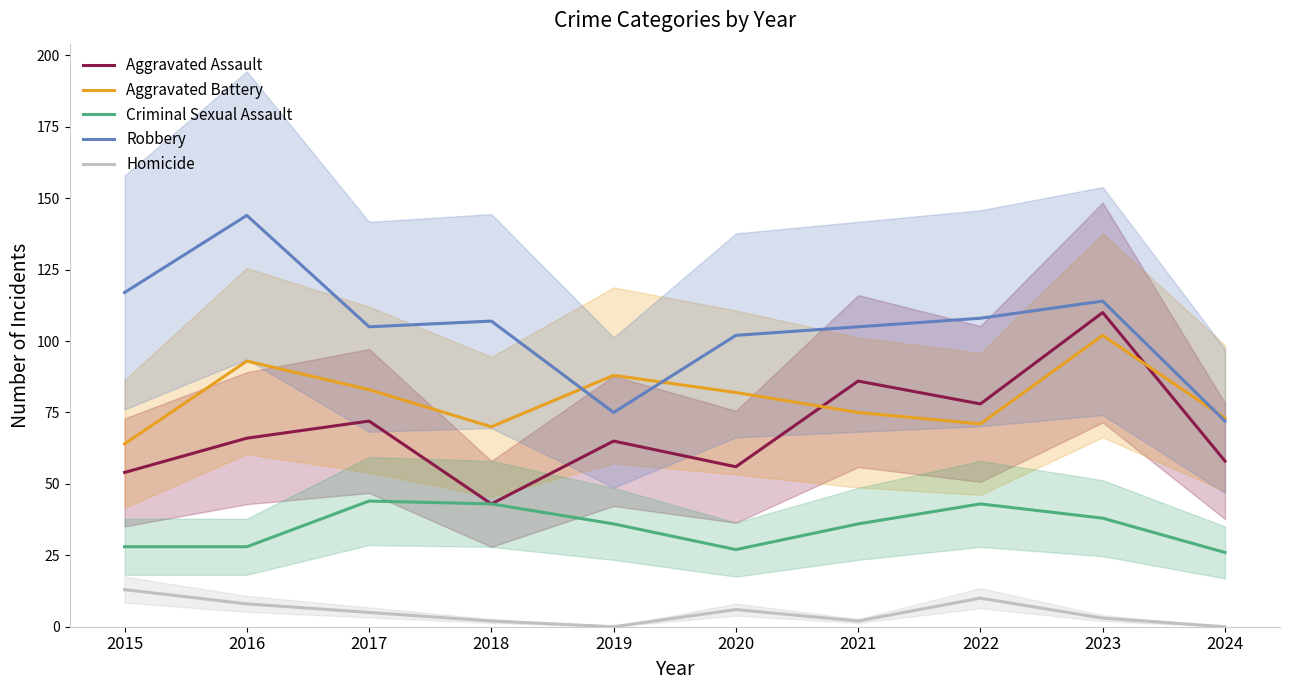

What is the sum of the Criminal Sexual Assault values at 2020 and 2023?

65